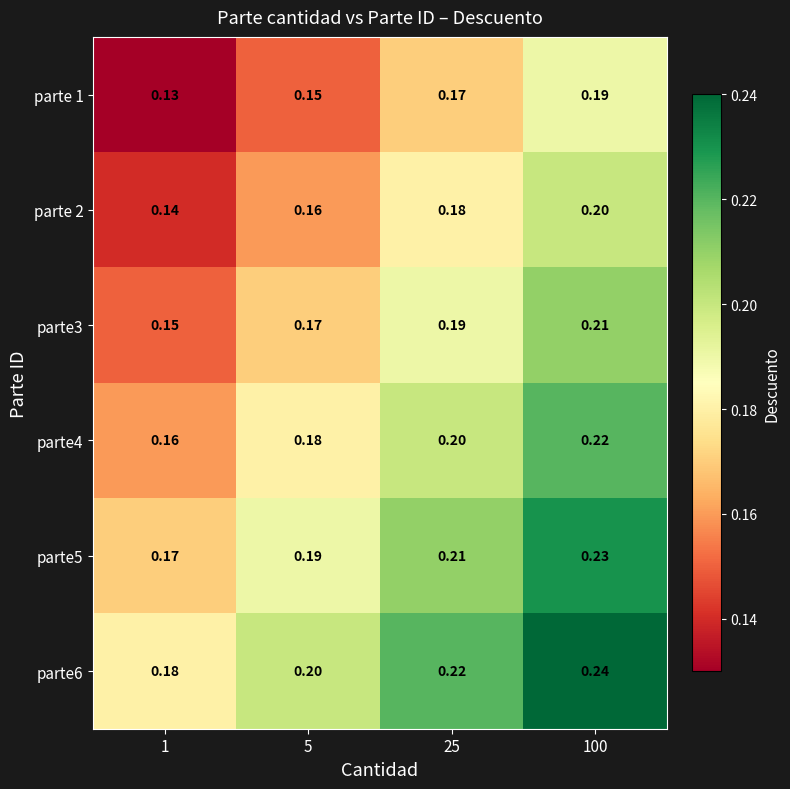

Which label corresponds to the smallest value in the chart?

1